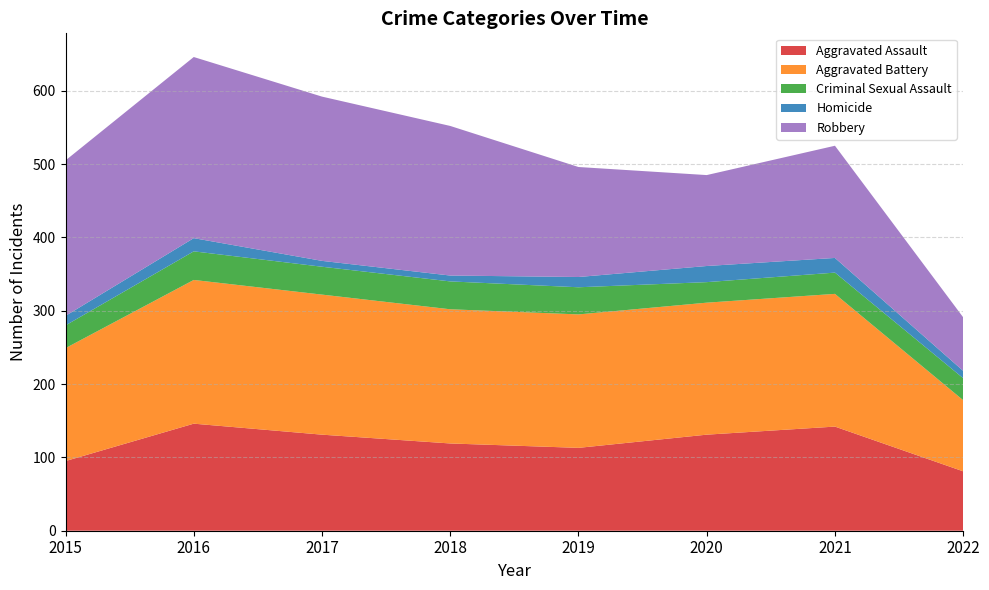

Reading left to right, transcribe all the data shown in this chart.

Aggravated Assault: 2015=95	2016=146	2017=131	2018=119	2019=113	2020=131	2021=142	2022=81
Aggravated Battery: 2015=154	2016=196	2017=191	2018=183	2019=182	2020=180	2021=181	2022=97
Criminal Sexual Assault: 2015=31	2016=39	2017=38	2018=38	2019=37	2020=28	2021=29	2022=30
Homicide: 2015=13	2016=18	2017=8	2018=8	2019=14	2020=22	2021=20	2022=10
Robbery: 2015=212	2016=247	2017=224	2018=204	2019=150	2020=124	2021=153	2022=73